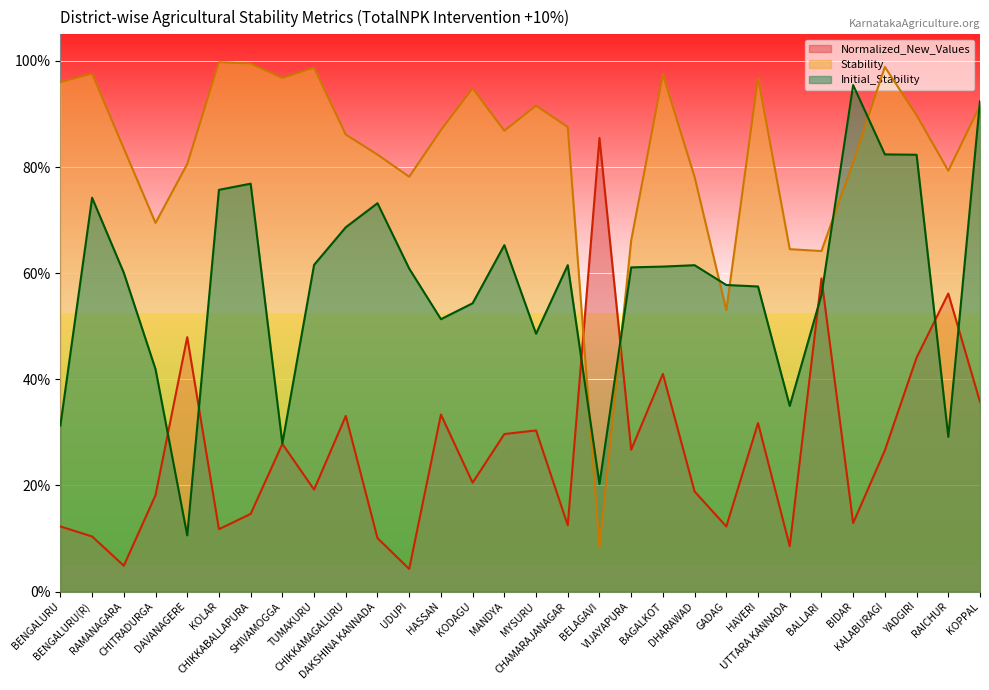

Is the value of Stability at DAVANAGERE greater than the value of Initial_Stability at BAGALKOT?

Yes